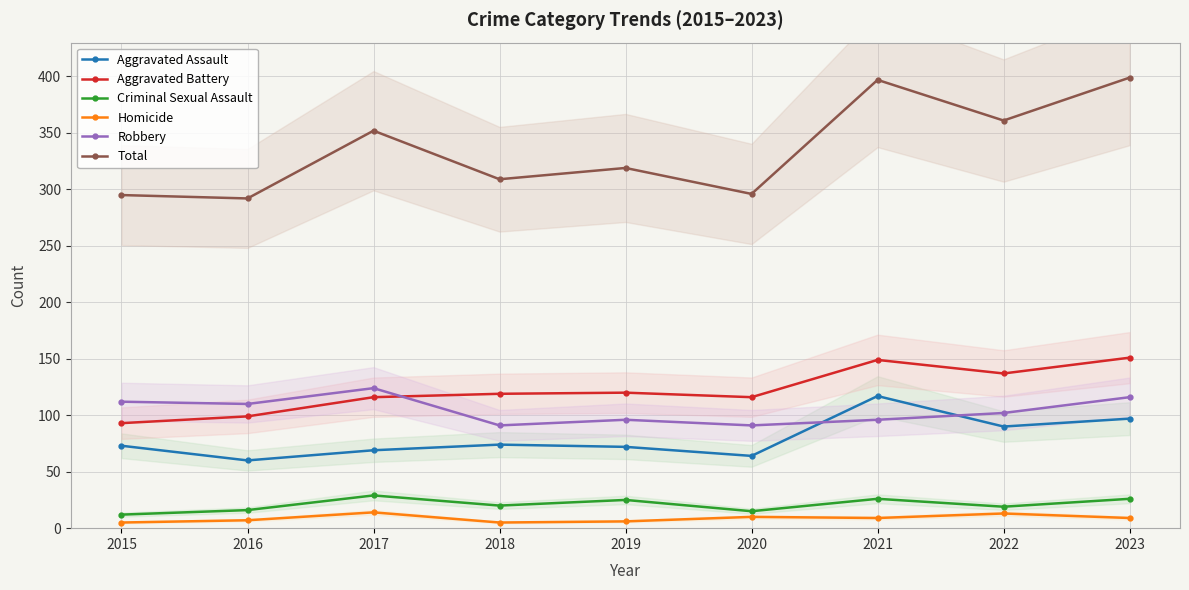

At which label does Homicide reach its minimum?

2015